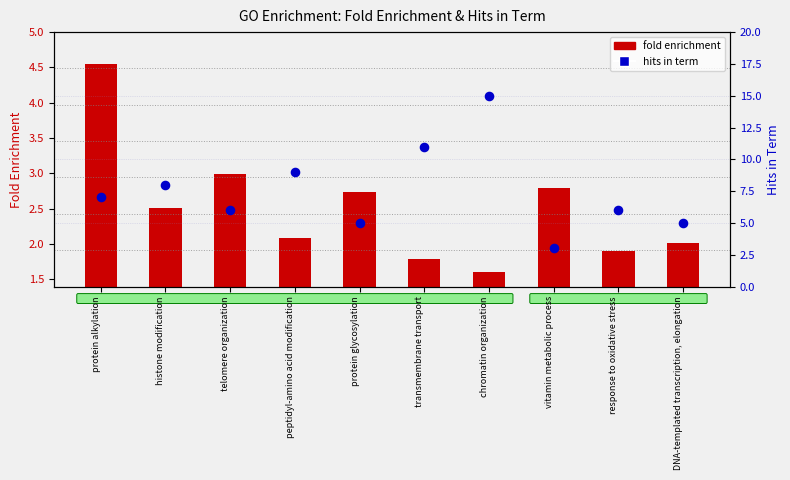

Which series has the largest Y range (max minus min)?

hits in term